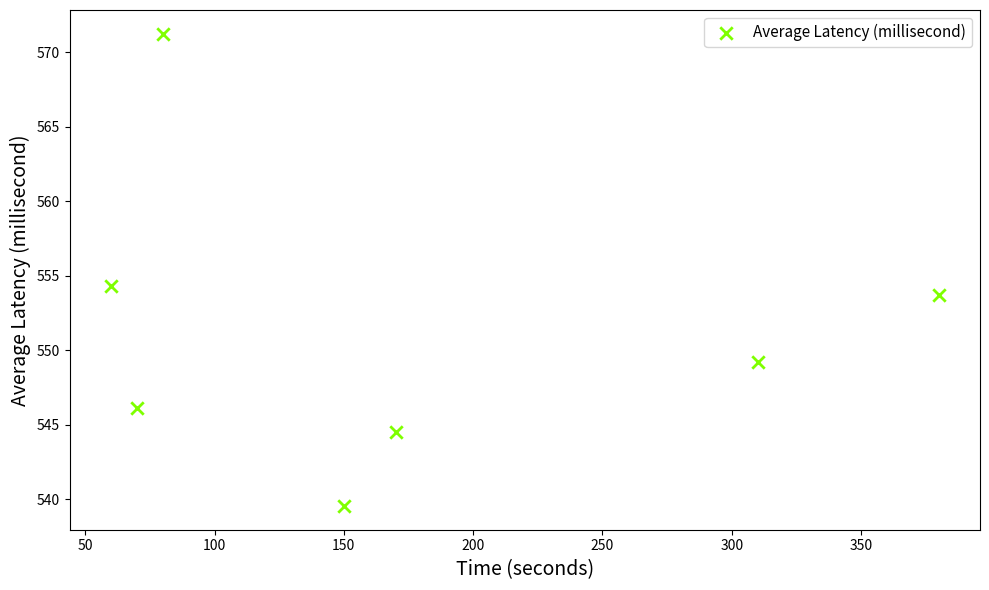

What Y value in the scatter plot is closest to 555?

554.3